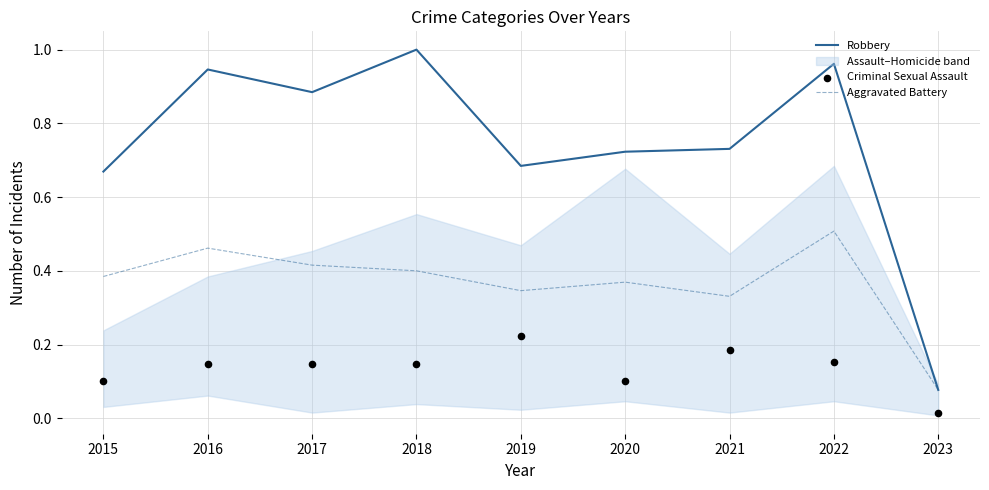

The Robbery series shows 1.4 at 2018. True or false?

False